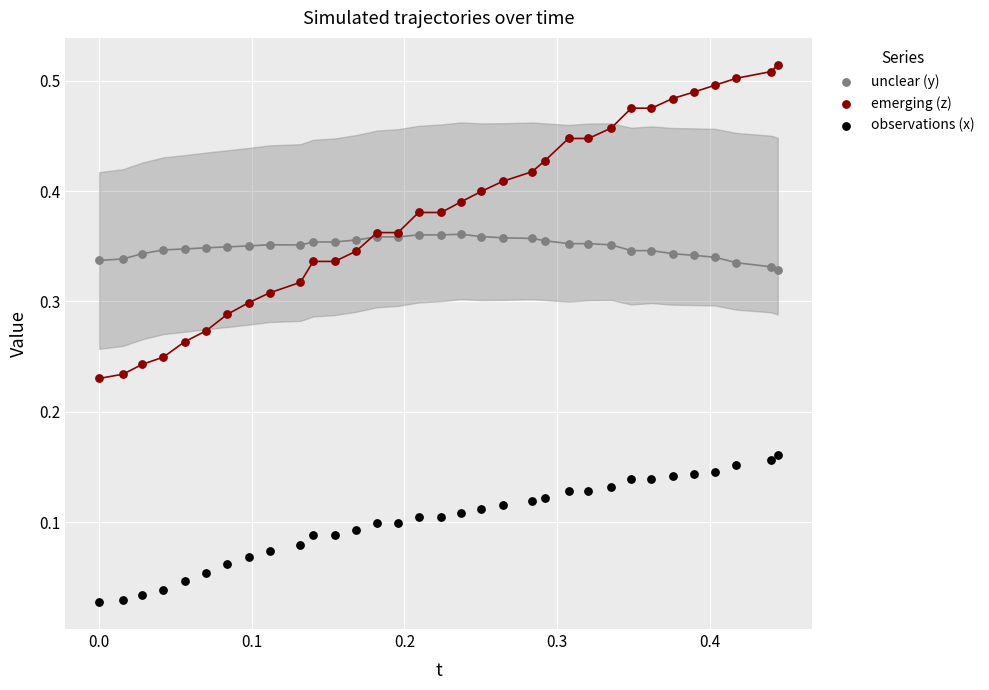

Which series has the widest spread of Y values?

emerging (z)